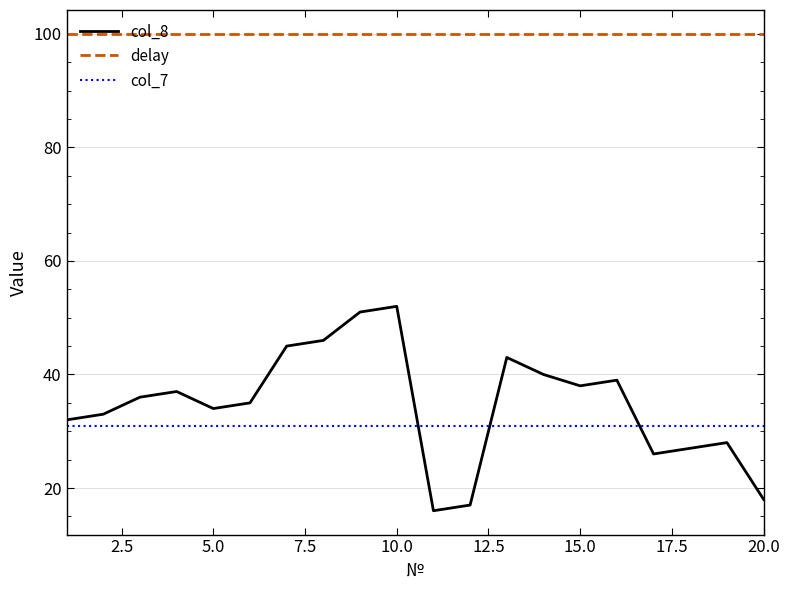

Rank the series by their maximum value, from lowest to highest.

col_7, col_8, delay